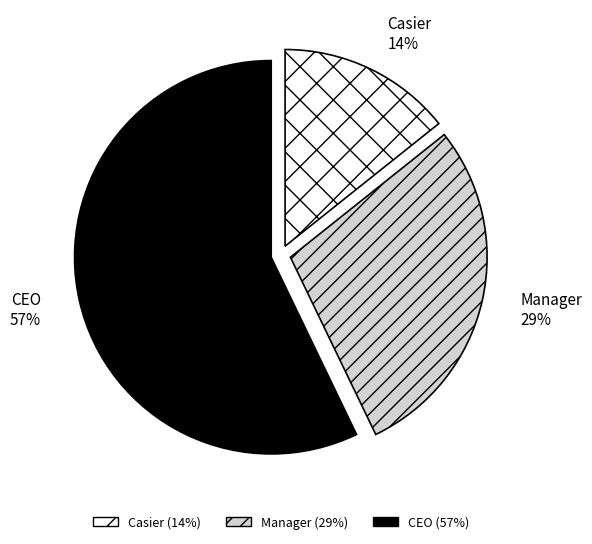

Is it true that CEO is 57% of the pie?

True